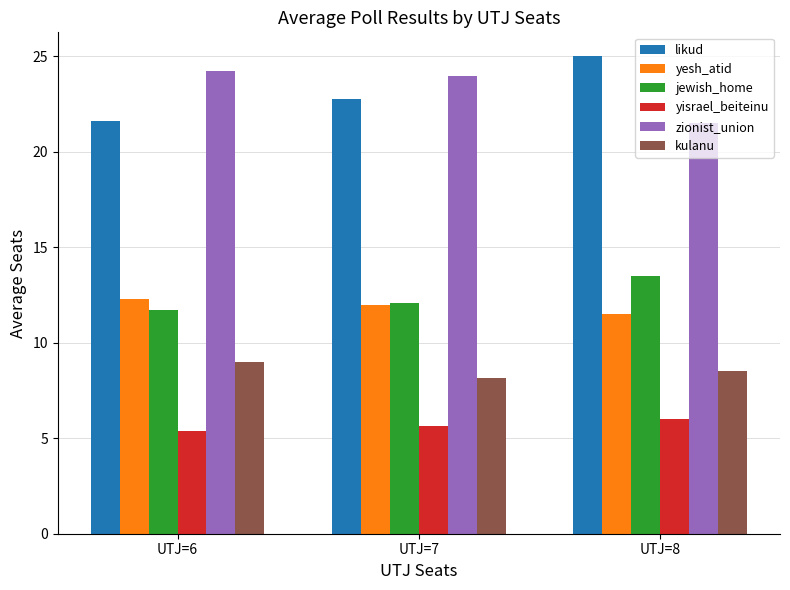

Which category has the highest value across all series?

UTJ=8